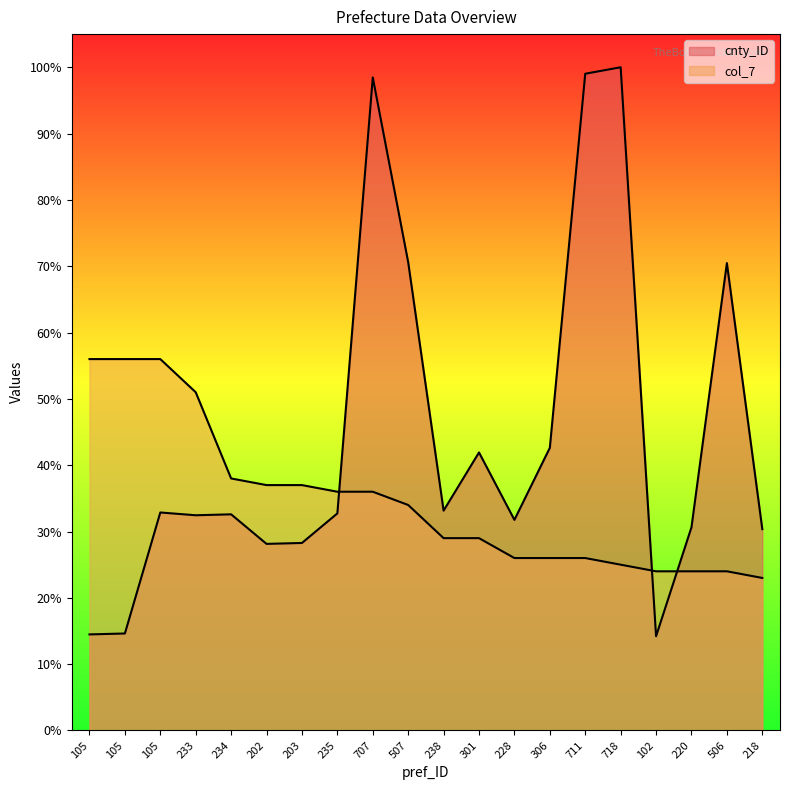

In cnty_ID, how many points are lower than both neighbors (excluding endpoints)?

5